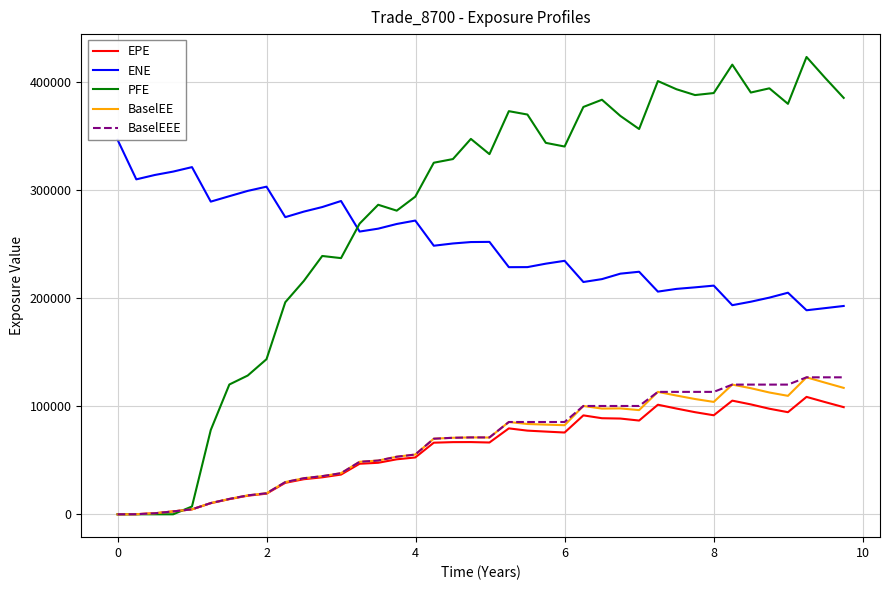

What is the maximum value for BaselEEE?

126784.0